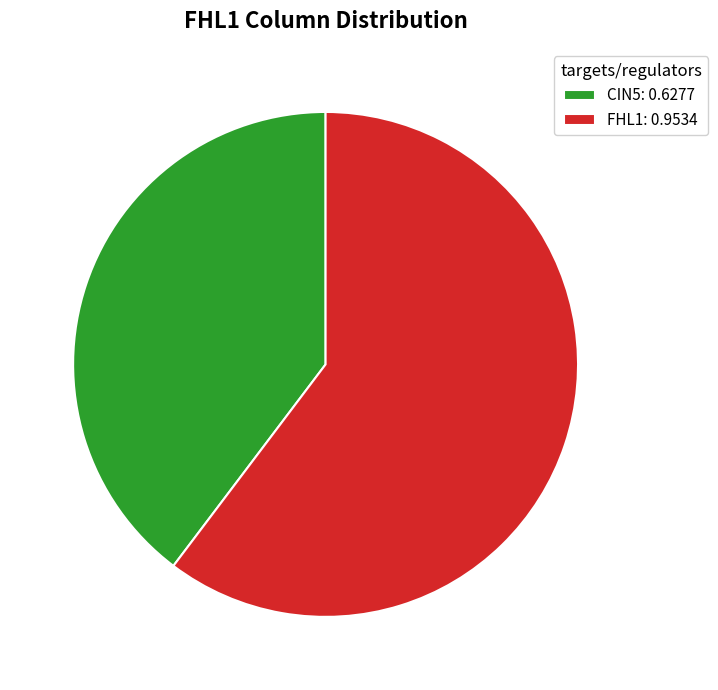

Does any single category account for the majority?

Yes